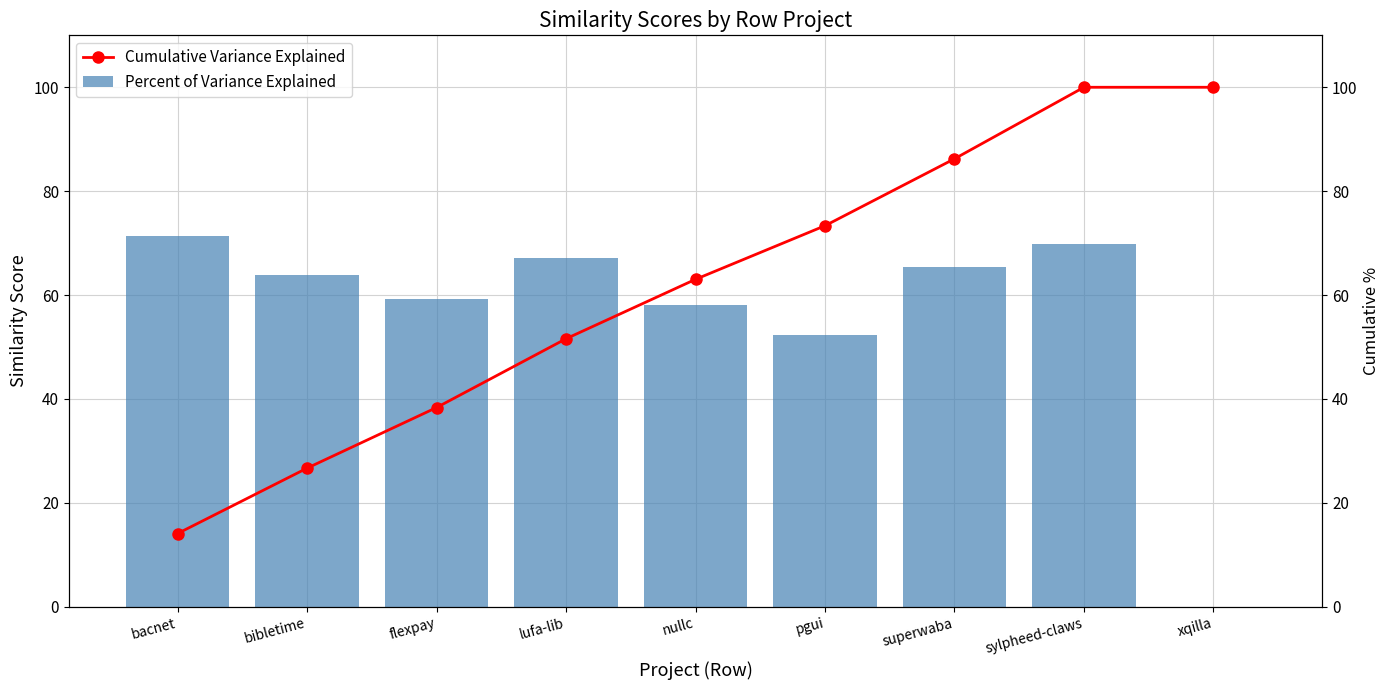

Reading left to right, what are all the values shown in this chart?

Percent of Variance Explained: 71.3	63.8	59.2	67.2	58.0	52.3	65.3	69.8	0.0
Cumulative Variance Explained: 14.1	26.7	38.3	51.6	63.0	73.3	86.2	100.0	100.0